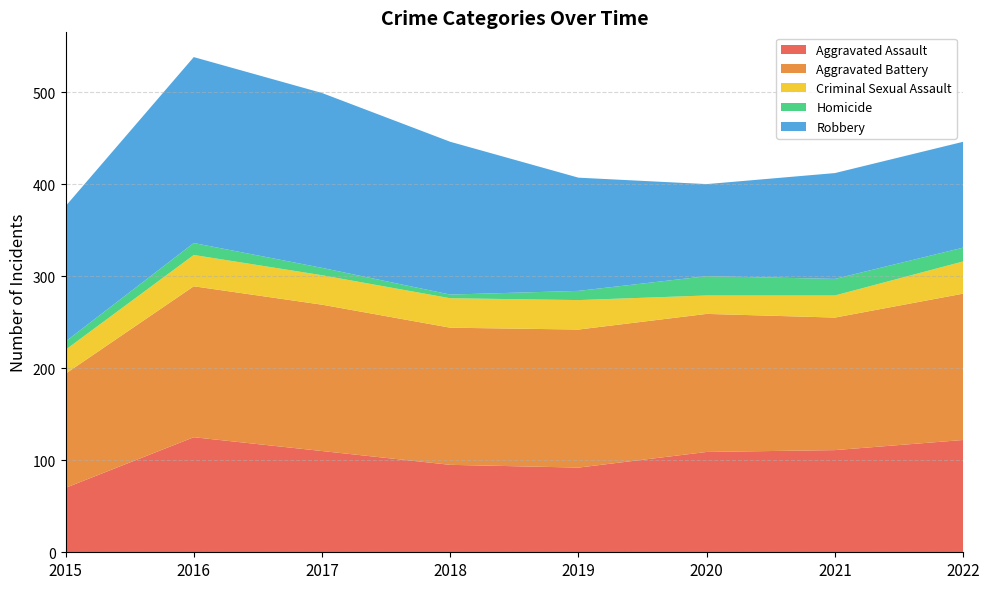

Reading right to left, list all the values displayed in this chart.

Aggravated Assault: 2022=122	2021=111	2020=109	2019=92	2018=95	2017=110	2016=125	2015=70
Aggravated Battery: 2022=159	2021=144	2020=150	2019=150	2018=149	2017=159	2016=164	2015=124
Criminal Sexual Assault: 2022=35	2021=24	2020=20	2019=32	2018=32	2017=32	2016=34	2015=26
Homicide: 2022=15	2021=18	2020=21	2019=10	2018=4	2017=8	2016=13	2015=9
Robbery: 2022=115	2021=115	2020=100	2019=123	2018=166	2017=190	2016=202	2015=147